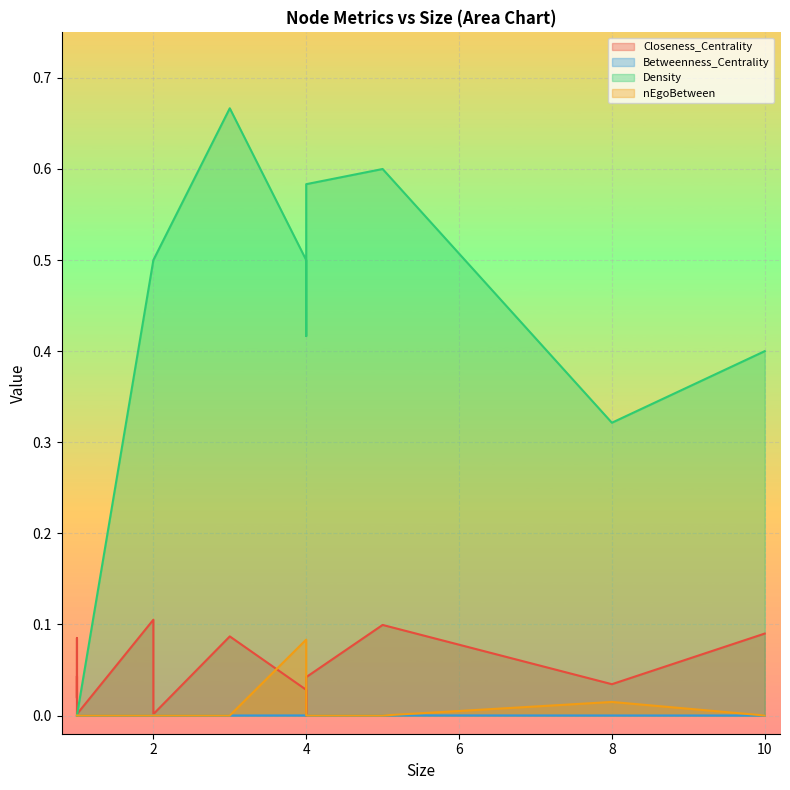

Is it true that nEgoBetween equals 0.0 at 8?

True